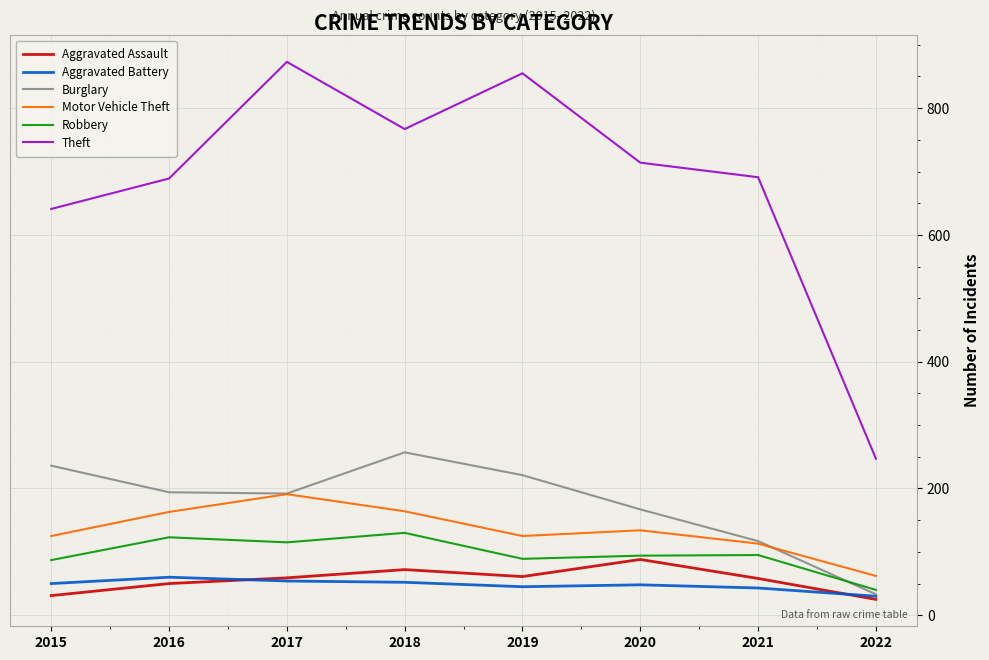

The Motor Vehicle Theft series shows 125 at 2015. True or false?

True